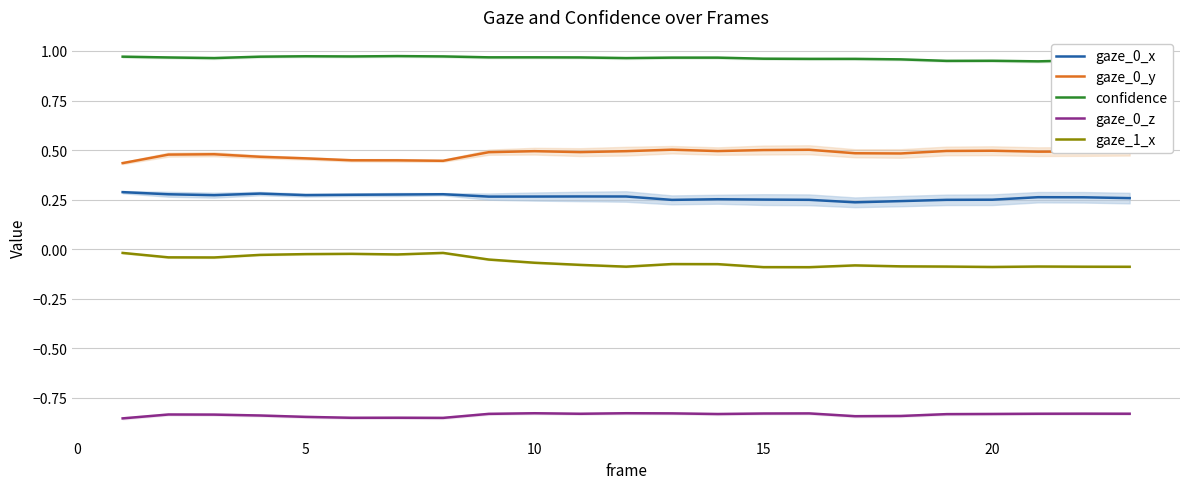

What is the greatest value displayed?

1.0